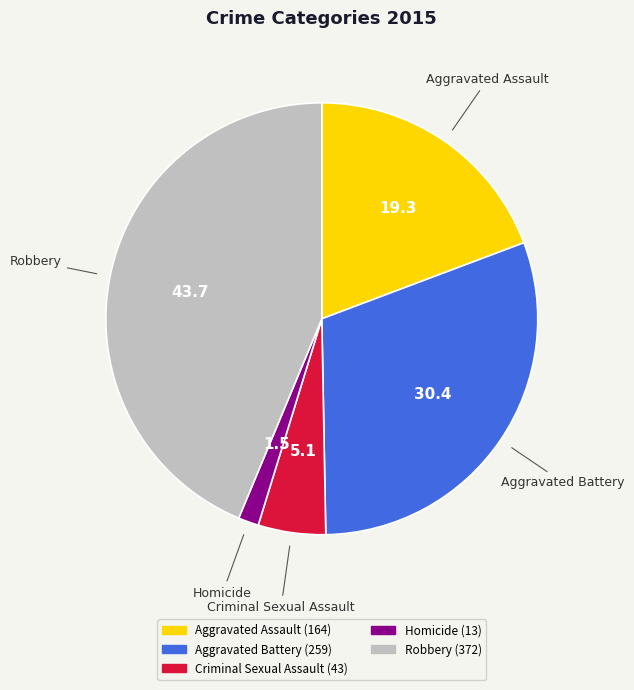

Which category has the smallest portion of the pie?

Homicide